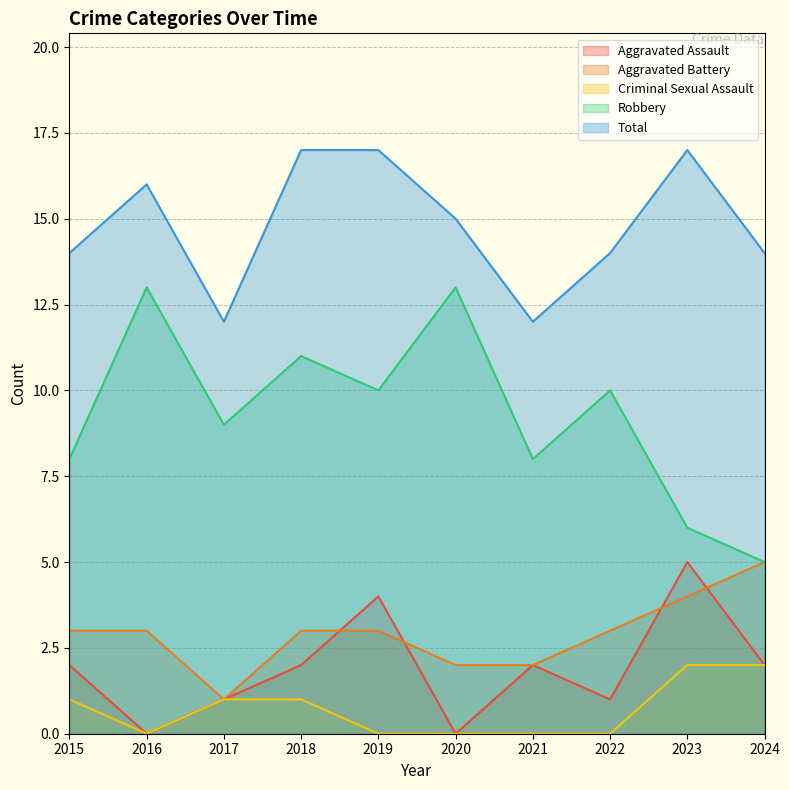

Reading left to right, transcribe all the data shown in this chart.

Aggravated Assault: 2015=2	2016=0	2017=1	2018=2	2019=4	2020=0	2021=2	2022=1	2023=5	2024=2
Aggravated Battery: 2015=3	2016=3	2017=1	2018=3	2019=3	2020=2	2021=2	2022=3	2023=4	2024=5
Criminal Sexual Assault: 2015=1	2016=0	2017=1	2018=1	2019=0	2020=0	2021=0	2022=0	2023=2	2024=2
Robbery: 2015=8	2016=13	2017=9	2018=11	2019=10	2020=13	2021=8	2022=10	2023=6	2024=5
Total: 2015=14	2016=16	2017=12	2018=17	2019=17	2020=15	2021=12	2022=14	2023=17	2024=14